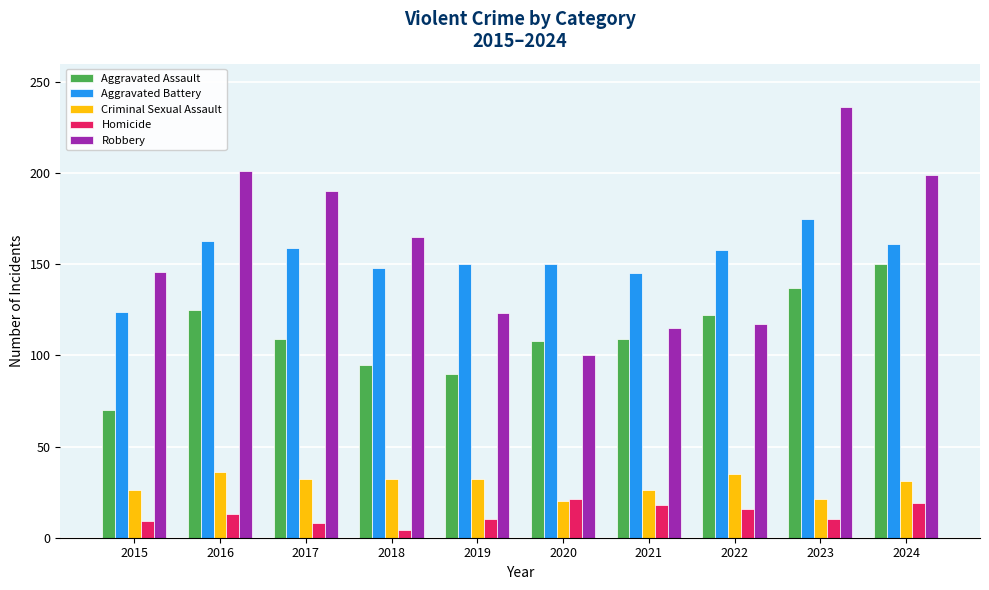

What is the difference between the highest and lowest values at 2015?

137